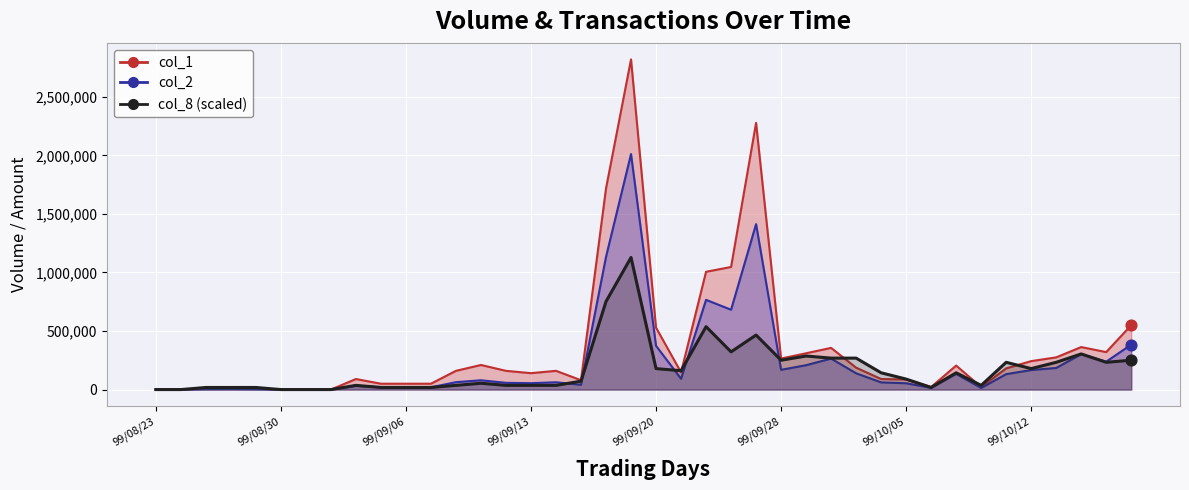

At how many categories does at least one series exceed 2247614?

2